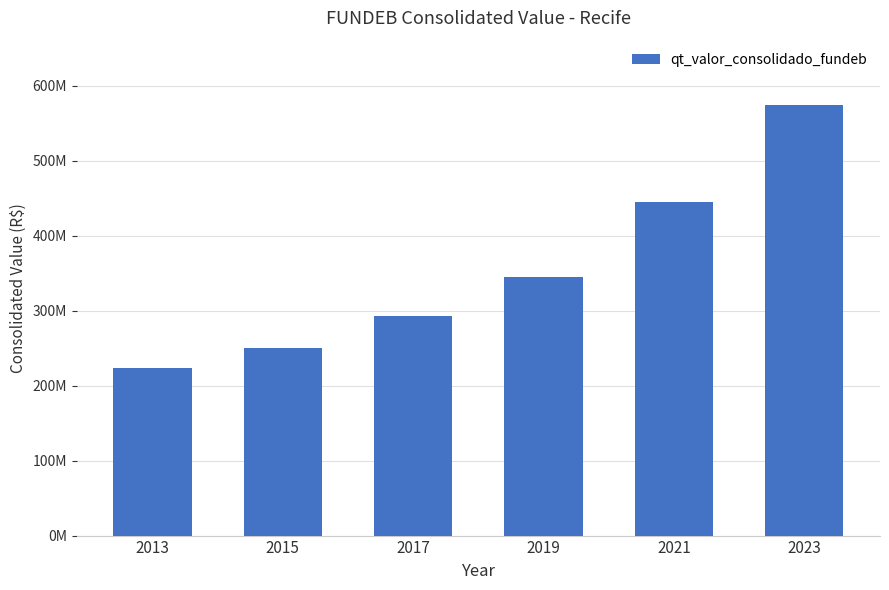

Are the bars horizontal?

No